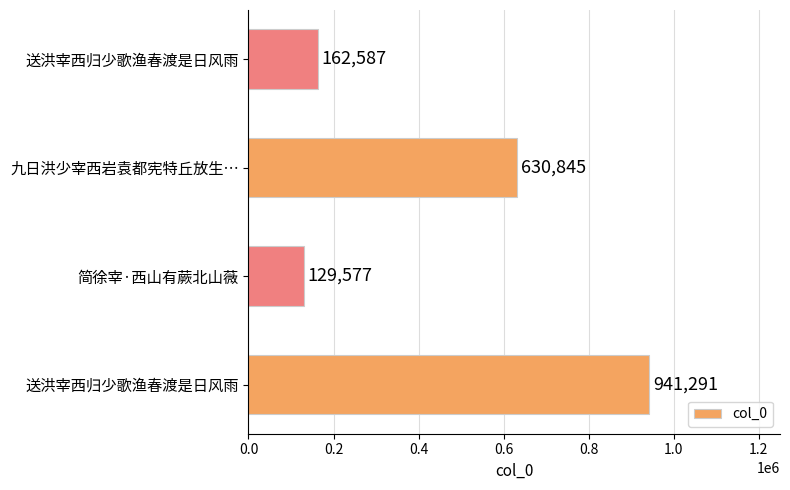

How many data points are less than 630845?

2